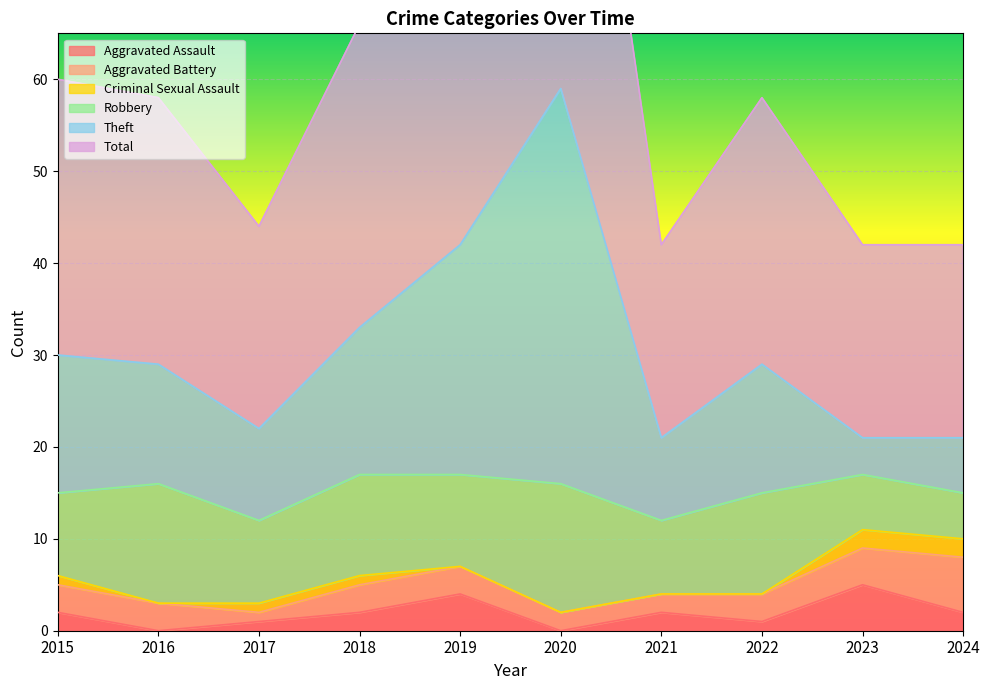

What is the value of the Aggravated Assault point at the 5th from the left?

4